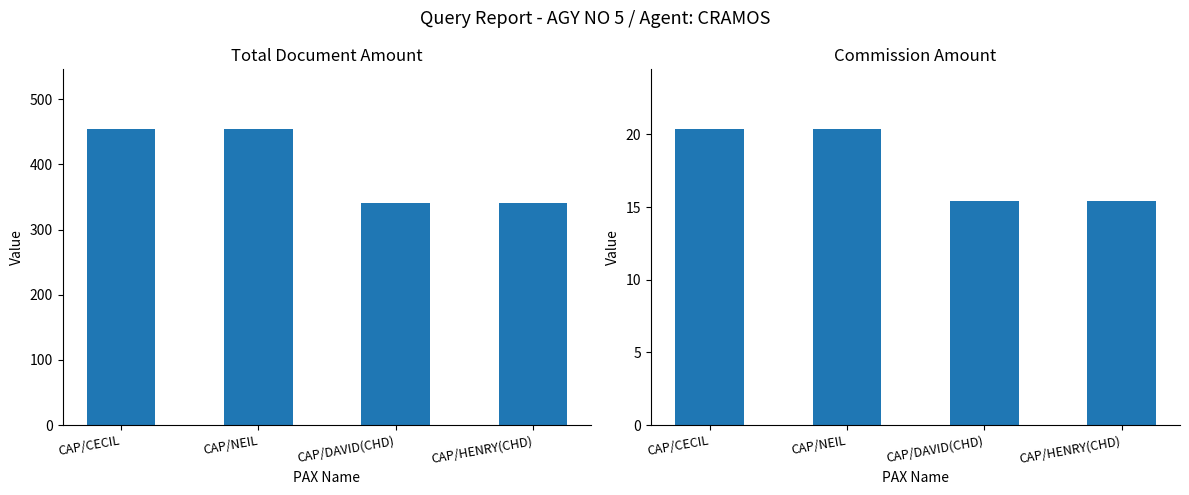

How many TOTAL DOC values are between 341 and 455?

4